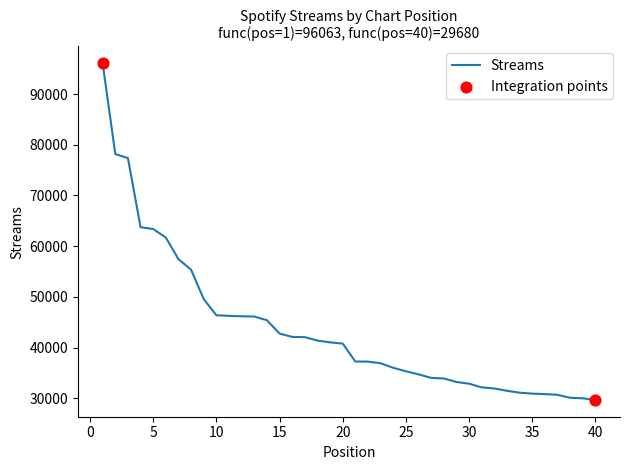

What is the greatest value displayed?

96063